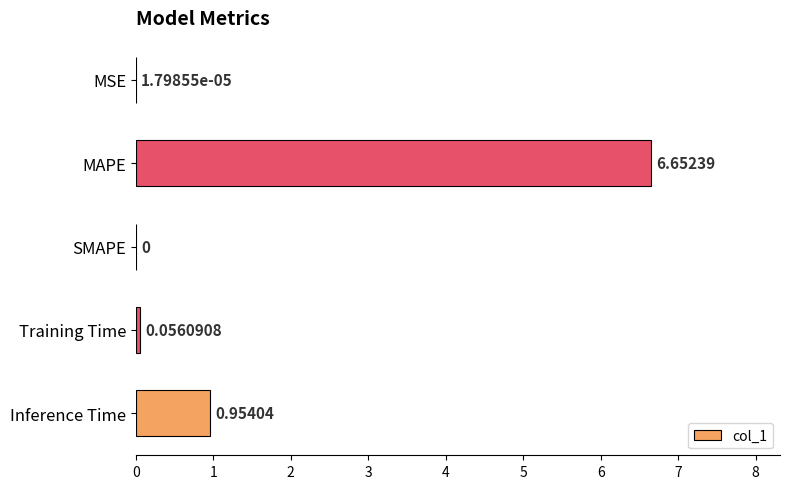

Are the bars horizontal?

Yes